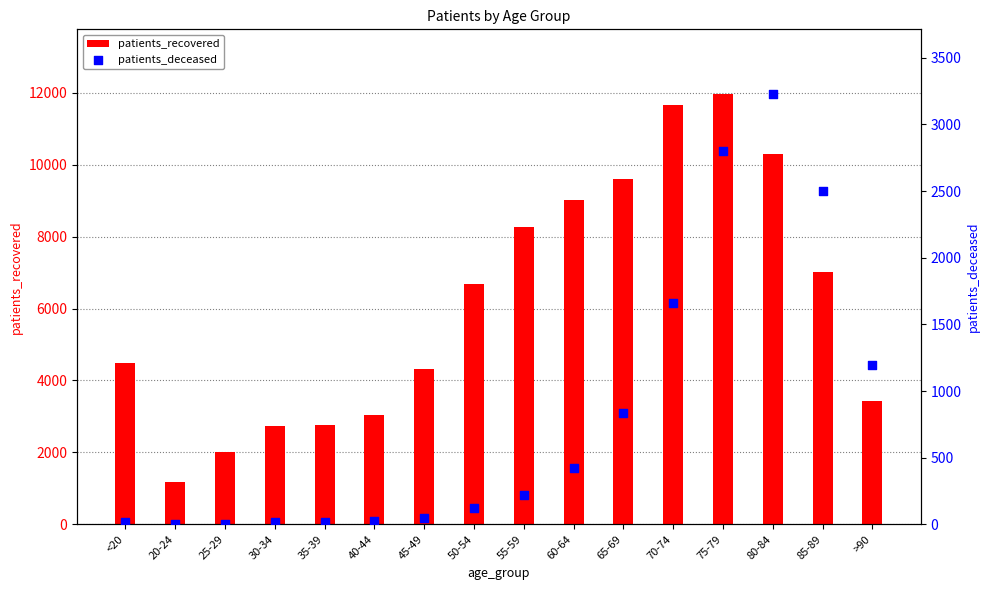

What are all the series names shown in the legend?

patients_recovered, patients_deceased